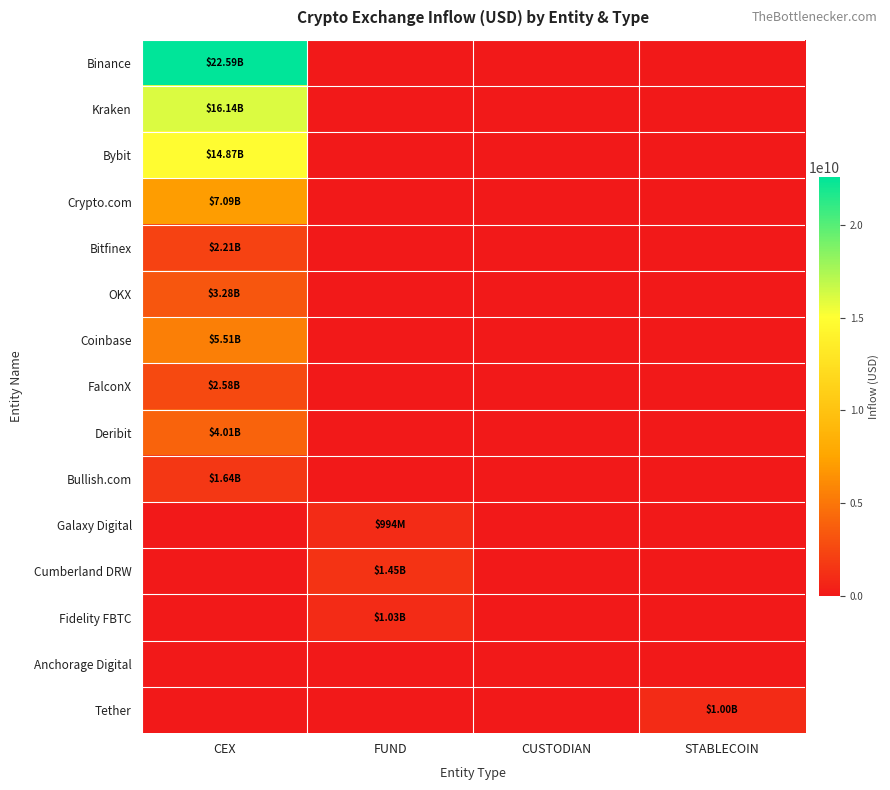

How many distinct data groups are displayed?

15